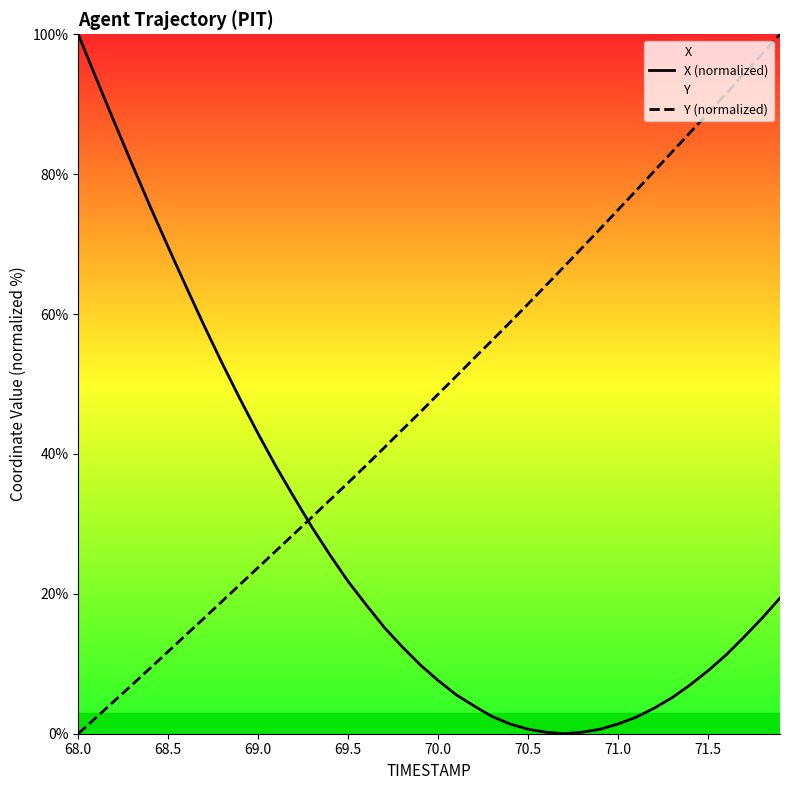

Which category has the highest value in the X (normalized) series?

68.0